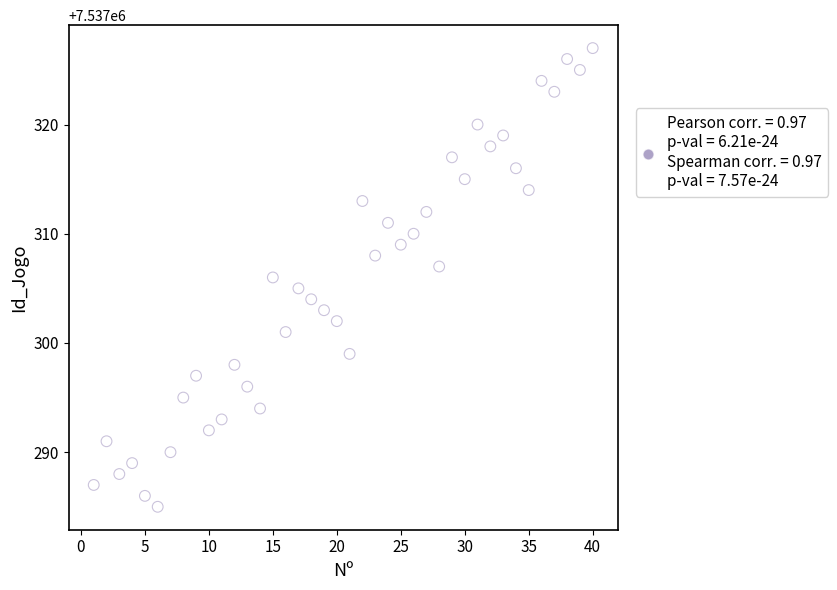

What is the range of Y values (max minus min)?

42